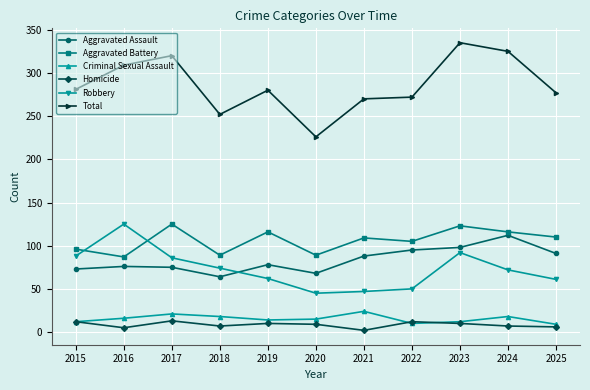

How many categories are shown in the chart?

11